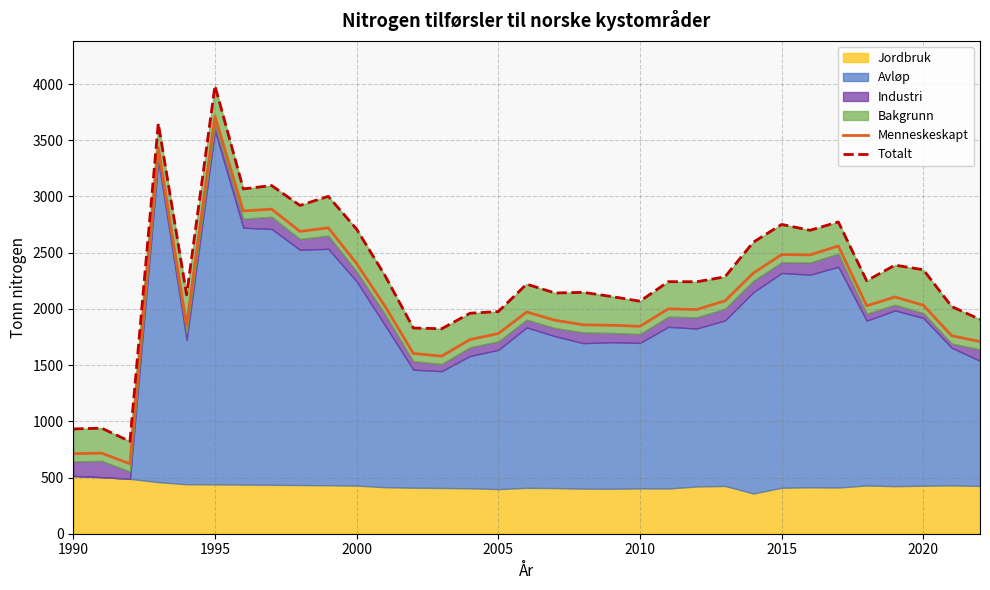

Which series has the largest total across all categories?

Totalt